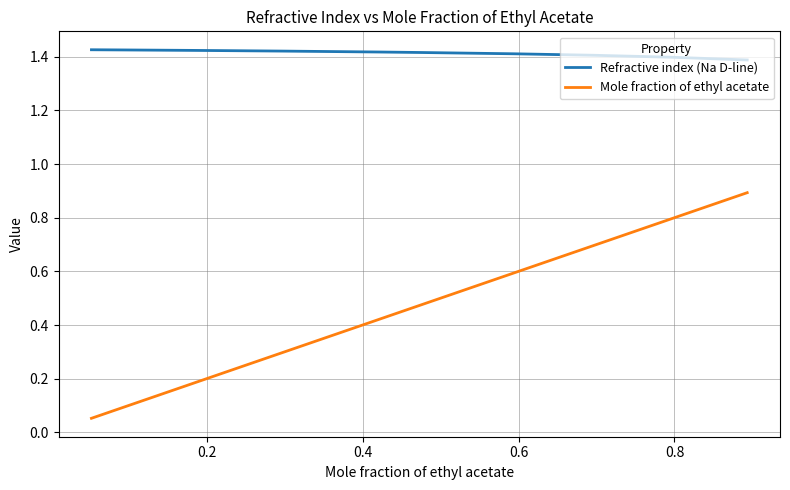

What is the difference between the maximum and minimum values in the Mole fraction of ethyl acetate series?

0.8